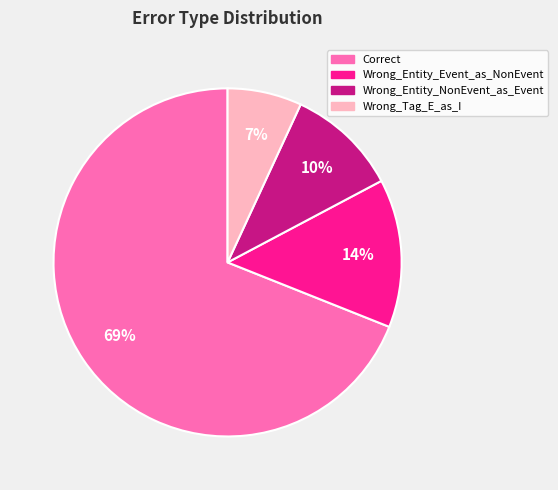

To the nearest percent, what is the difference between the largest and smallest slice percentages?

62%